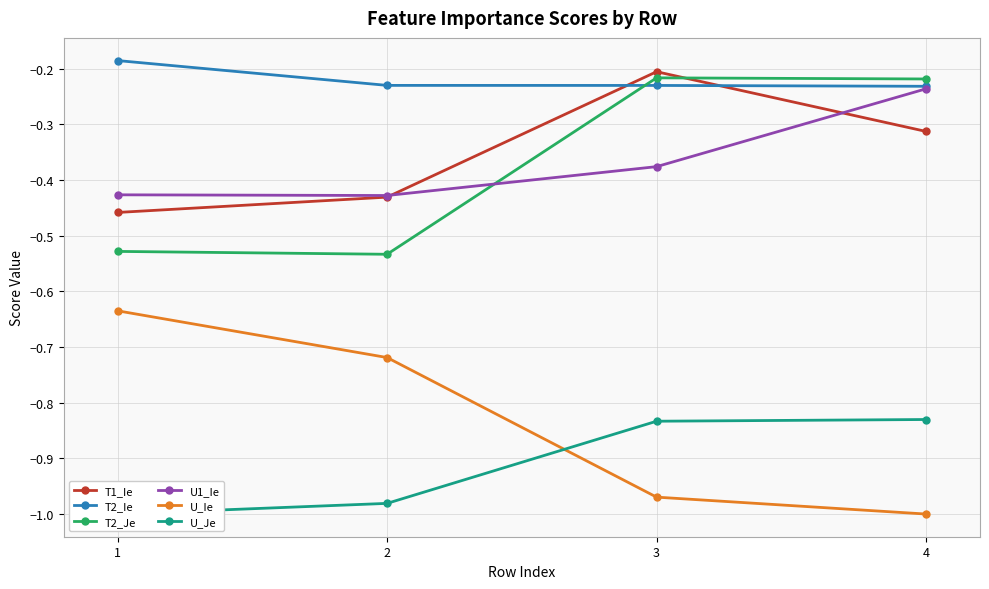

Between 1 and 4, which series saw the biggest shift?

U_Ie